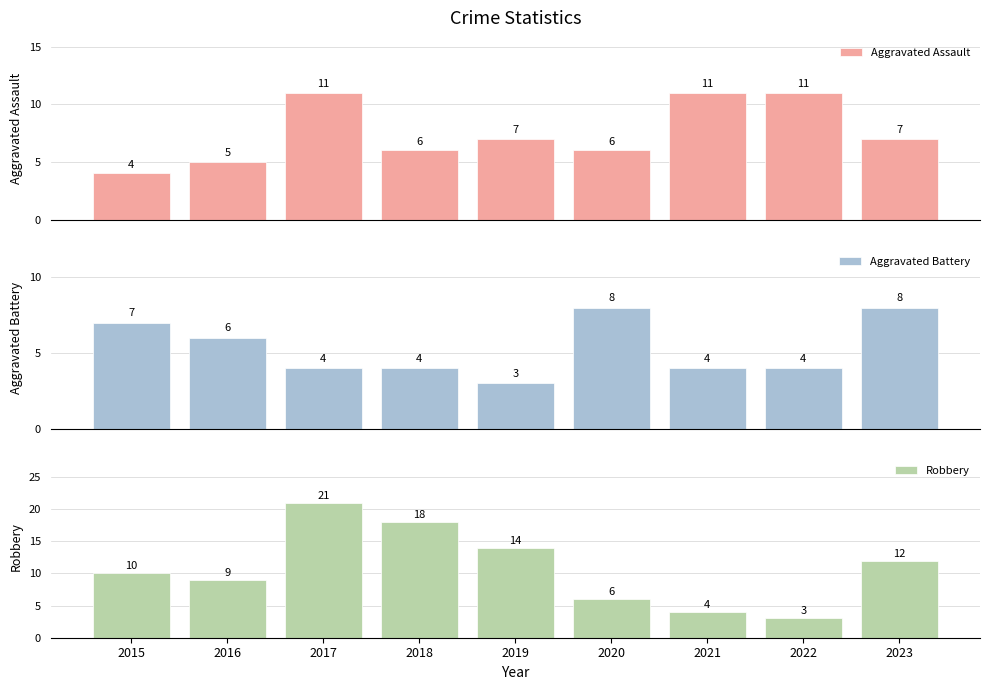

At which label does Aggravated Assault reach its minimum?

2015